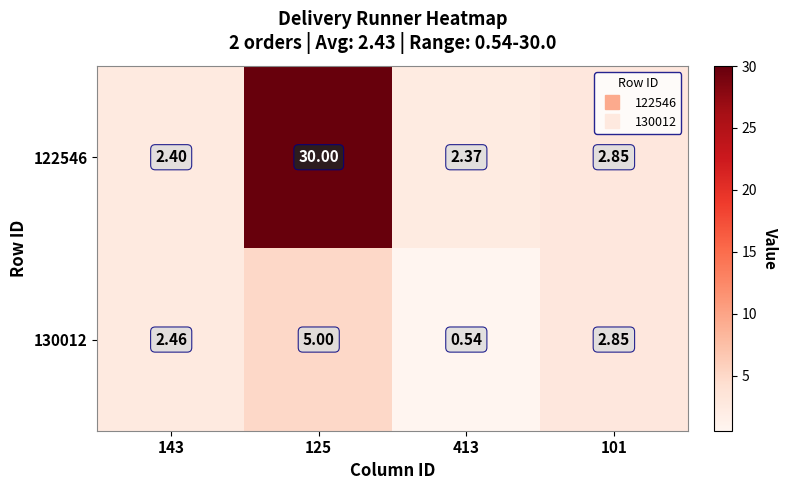

Between 101 and 125, which is larger?

125